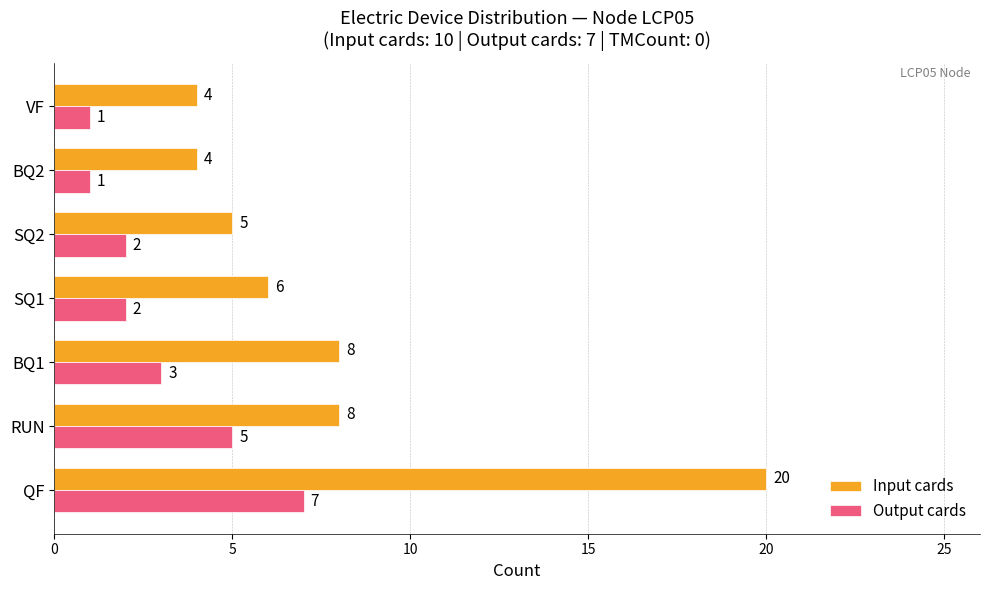

What is the average value of the Input cards series?

8